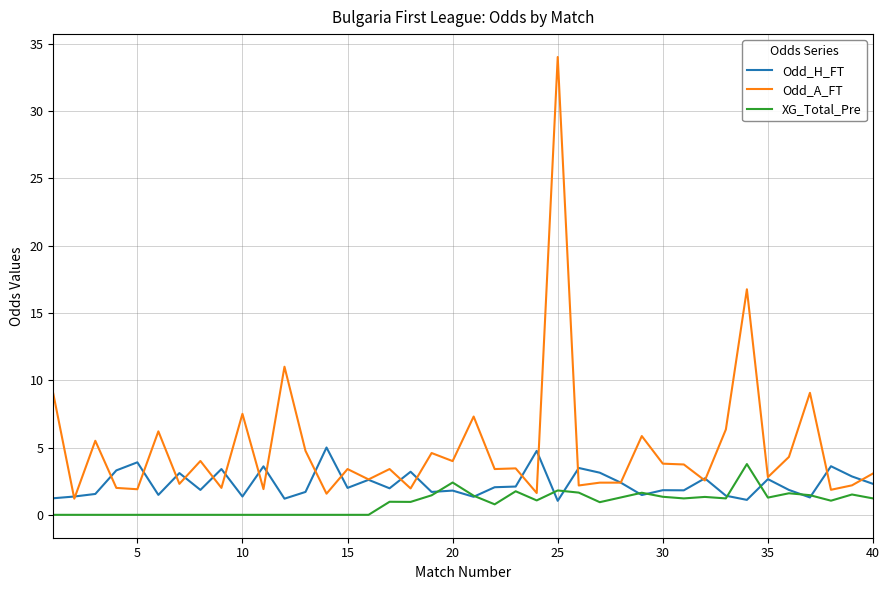

What is the maximum value for Odd_A_FT?

34.0